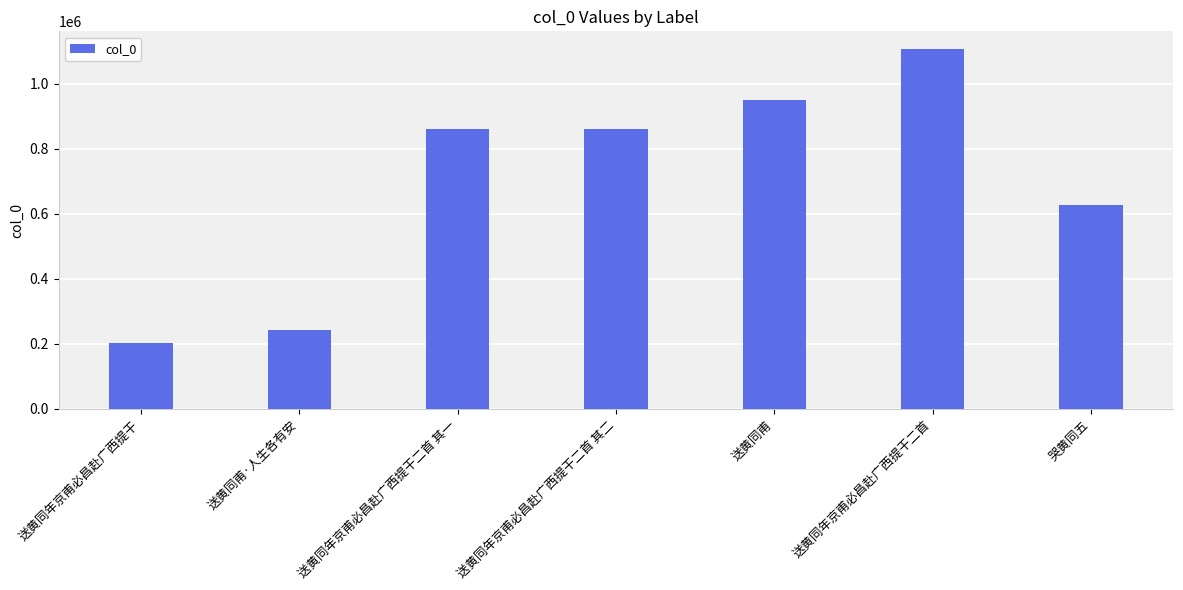

Which category has the lowest value across all series?

送黄同年京甫必昌赴广西提干